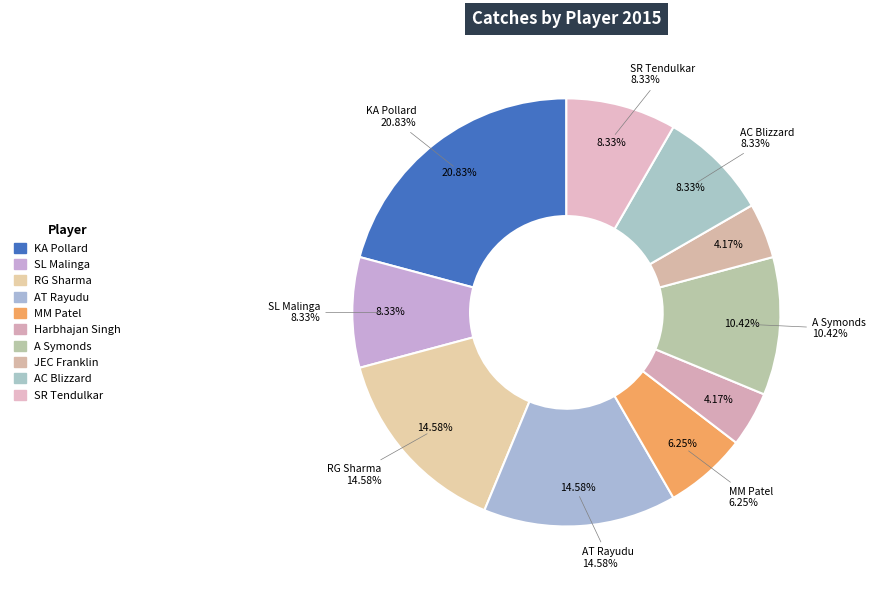

How many segments does this pie chart have?

10